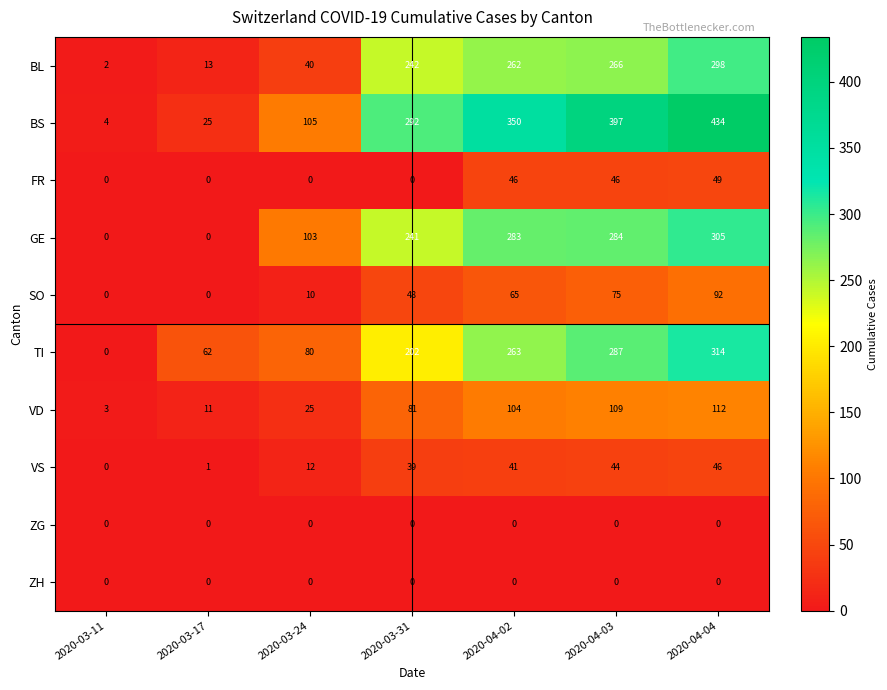

At which category does the chart reach its peak across all series?

2020-04-04